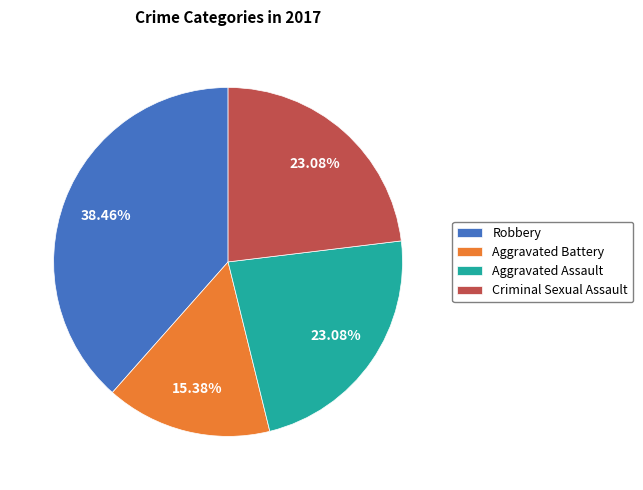

The Criminal Sexual Assault slice represents 23% of the pie. True or false?

True